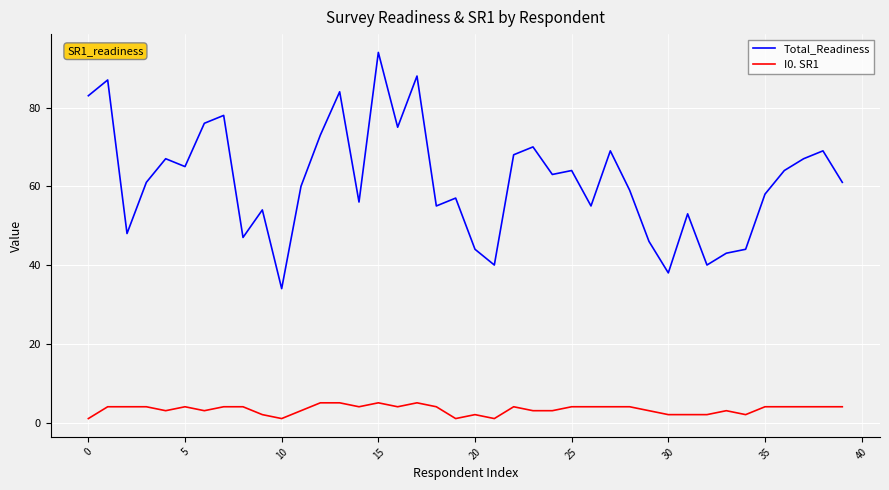

True or false: I0. SR1 and Total_Readiness cross at least once.

False